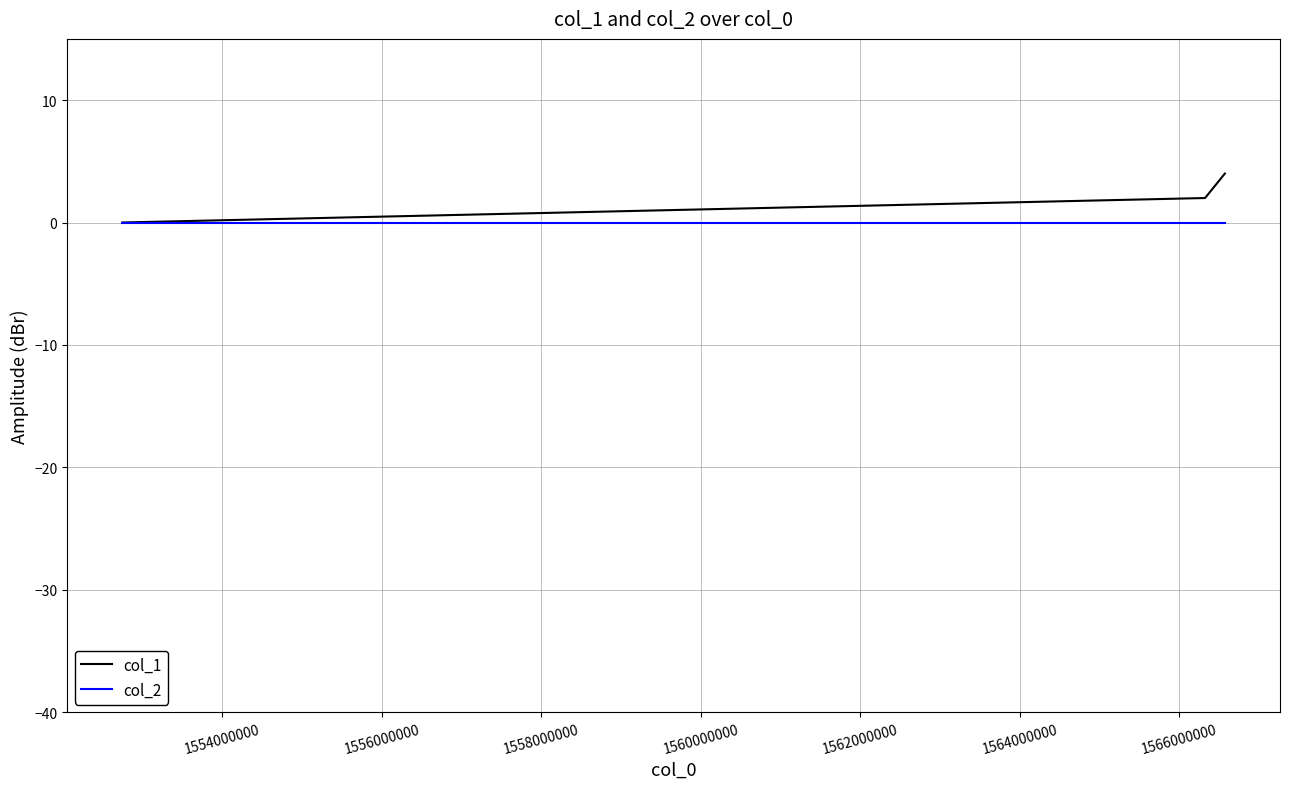

Reading left to right, what are all the values shown in this chart?

col_1: 0	2	4
col_2: 0	0	0